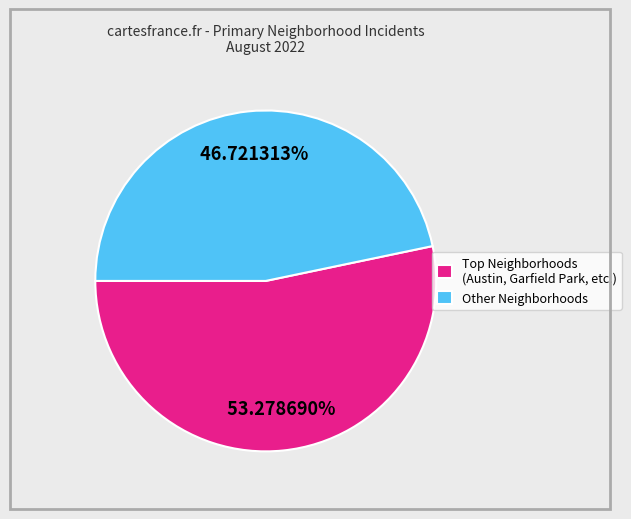

How many segments does this pie chart have?

2